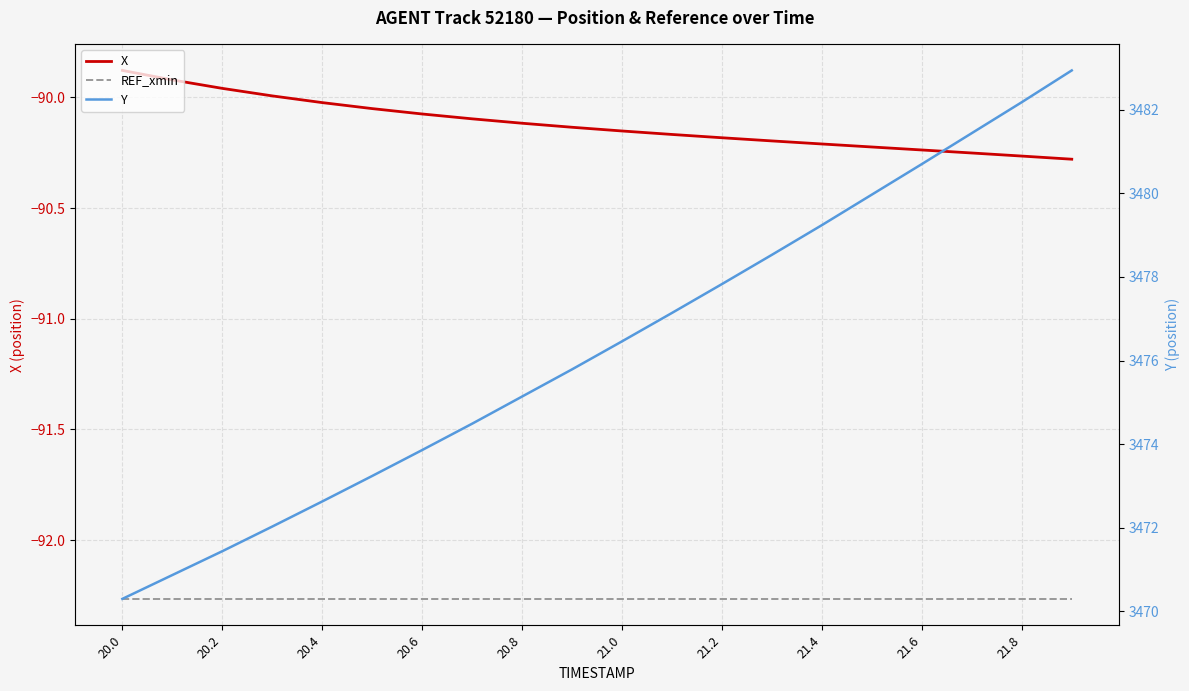

True or false: Y and REF_xmin cross at least once.

False